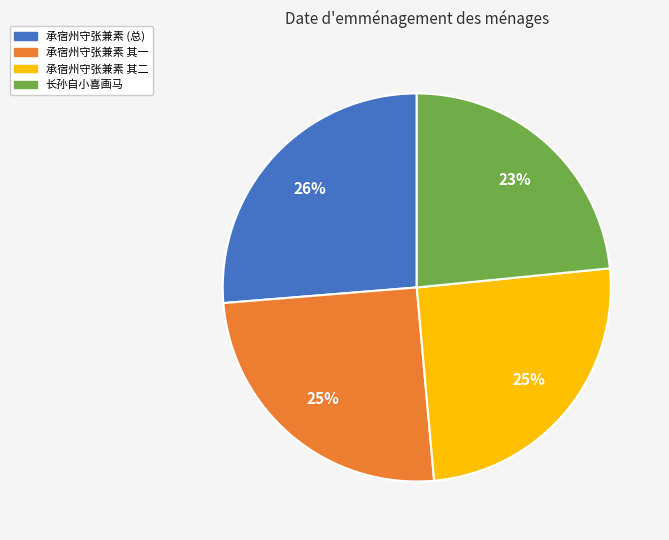

Is there any slice that represents more than half of the pie?

No